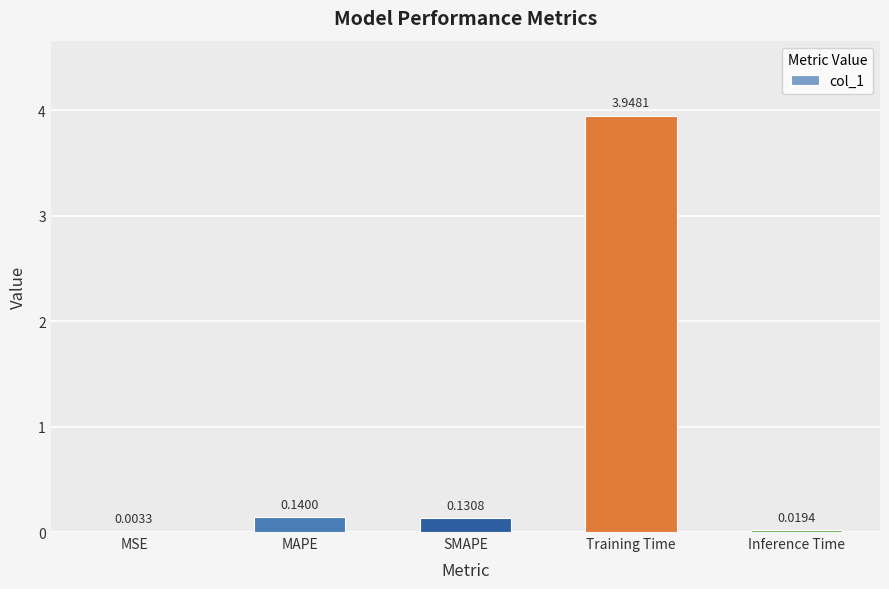

Which has a higher value, MSE or Inference Time?

Inference Time